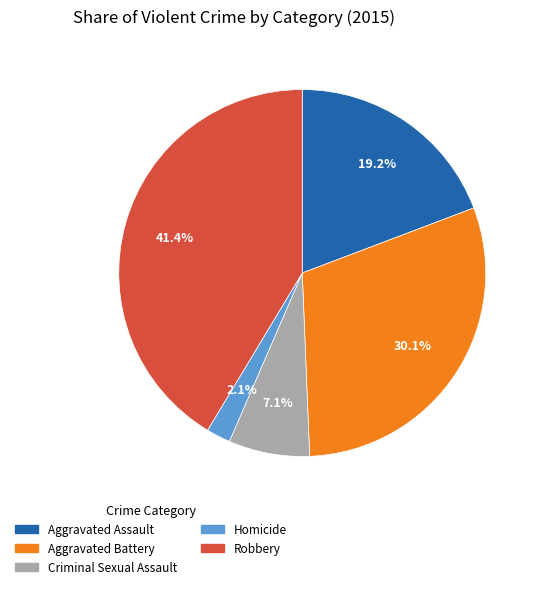

What is the smallest slice in the pie chart?

Homicide